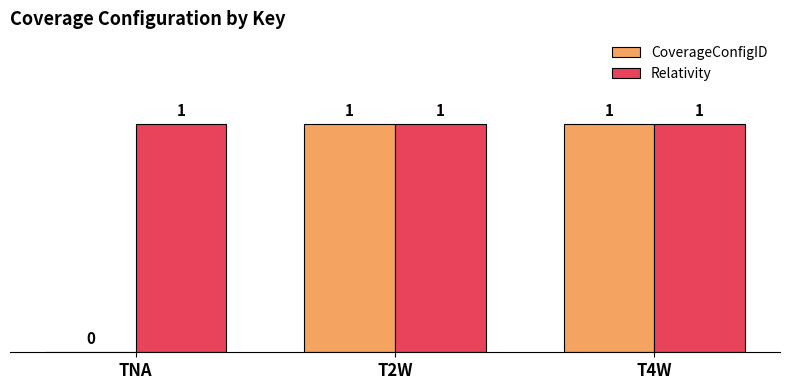

The value of Relativity at TNA is 1. True or false?

True